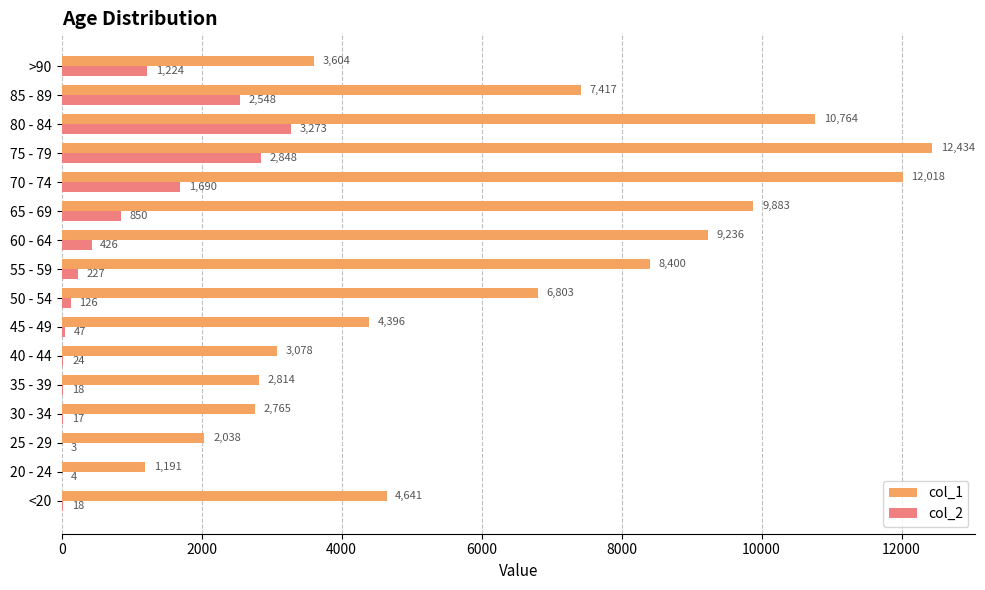

Which series changed the most between <20 and 80 - 84?

col_1